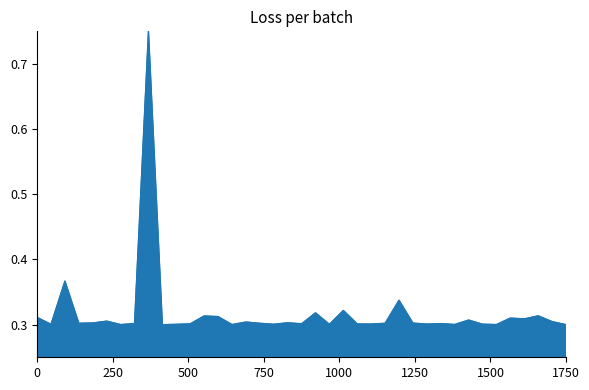

Is this an area chart (filled region under the line)?

Yes